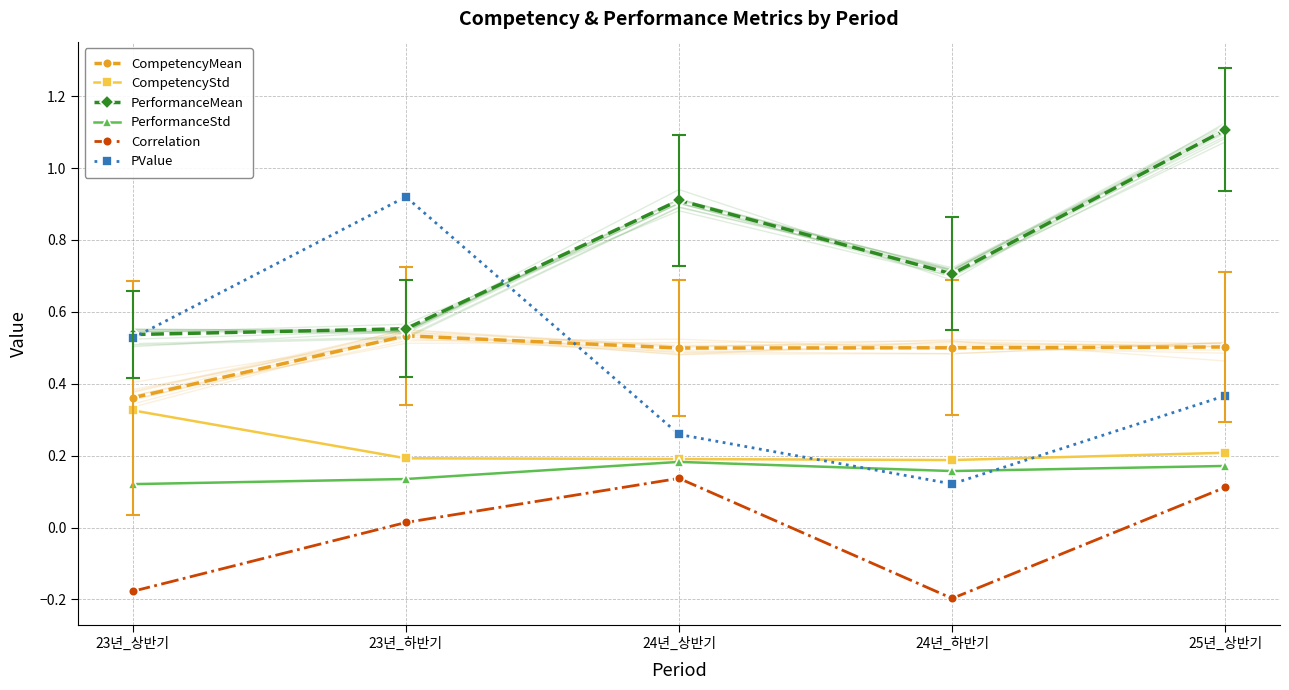

True or false: PerformanceStd has a value of 0.1 at 24년_하반기.

False